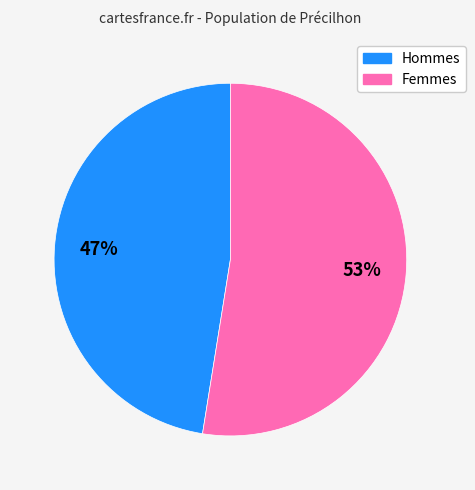

Is there a majority slice in this chart?

Yes